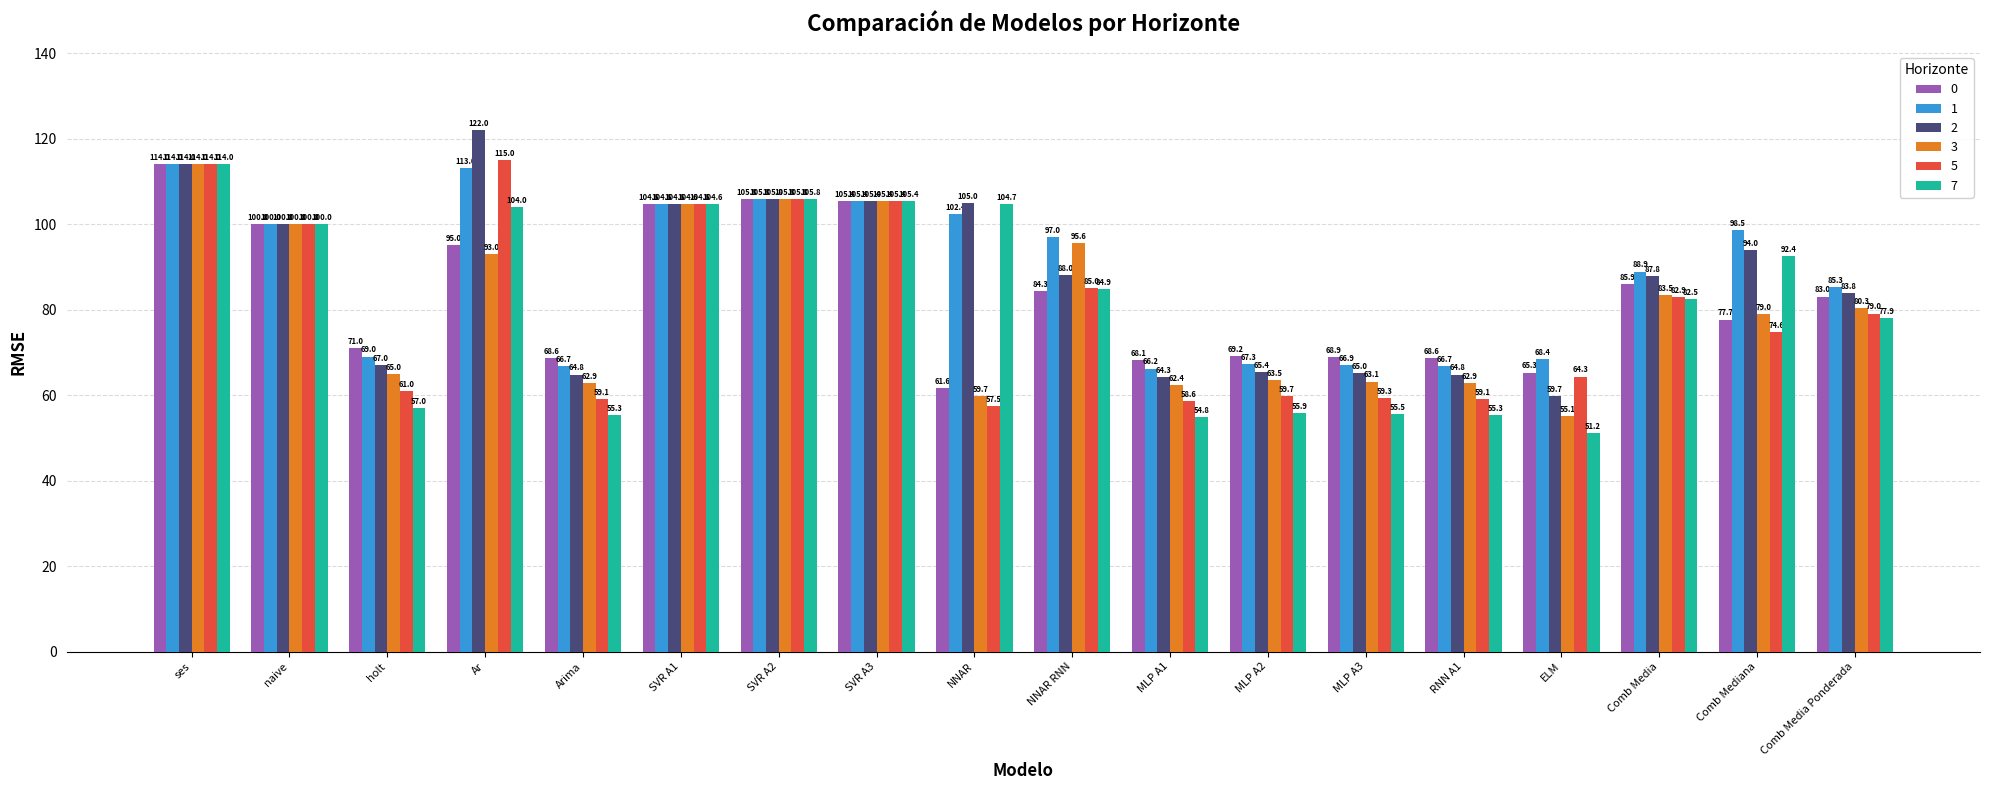

What is the sum of the 3 values at NNAR and Comb Media Ponderada?

140.0